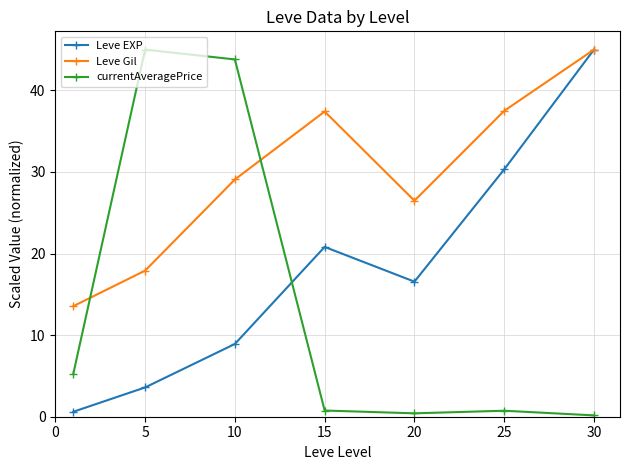

What is the difference between the maximum and minimum values in the Leve Gil series?

31.4